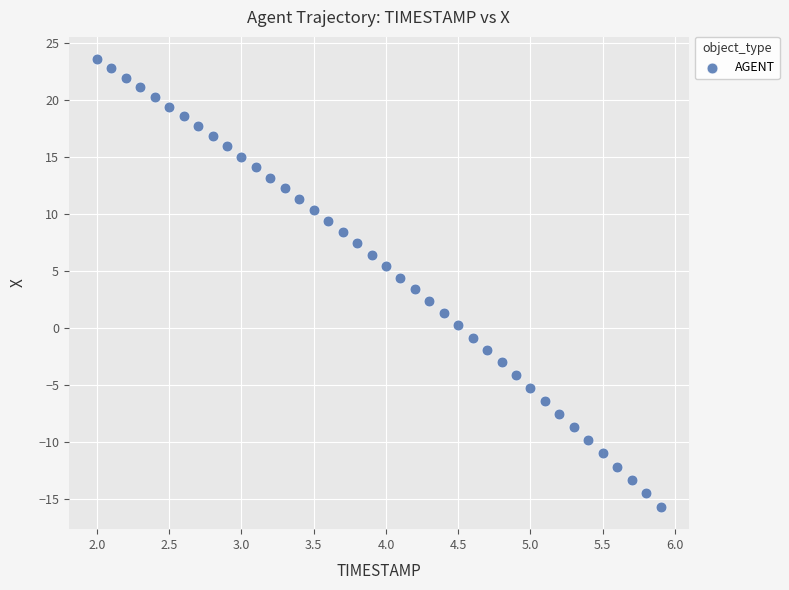

What is the range of X values (max minus min)?

3.9